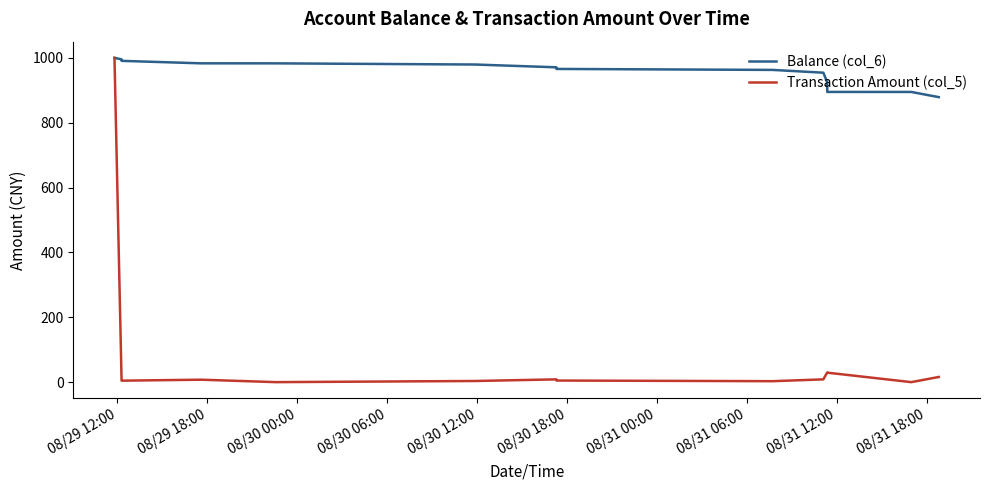

Which series has the widest spread of values?

Transaction Amount (col_5)